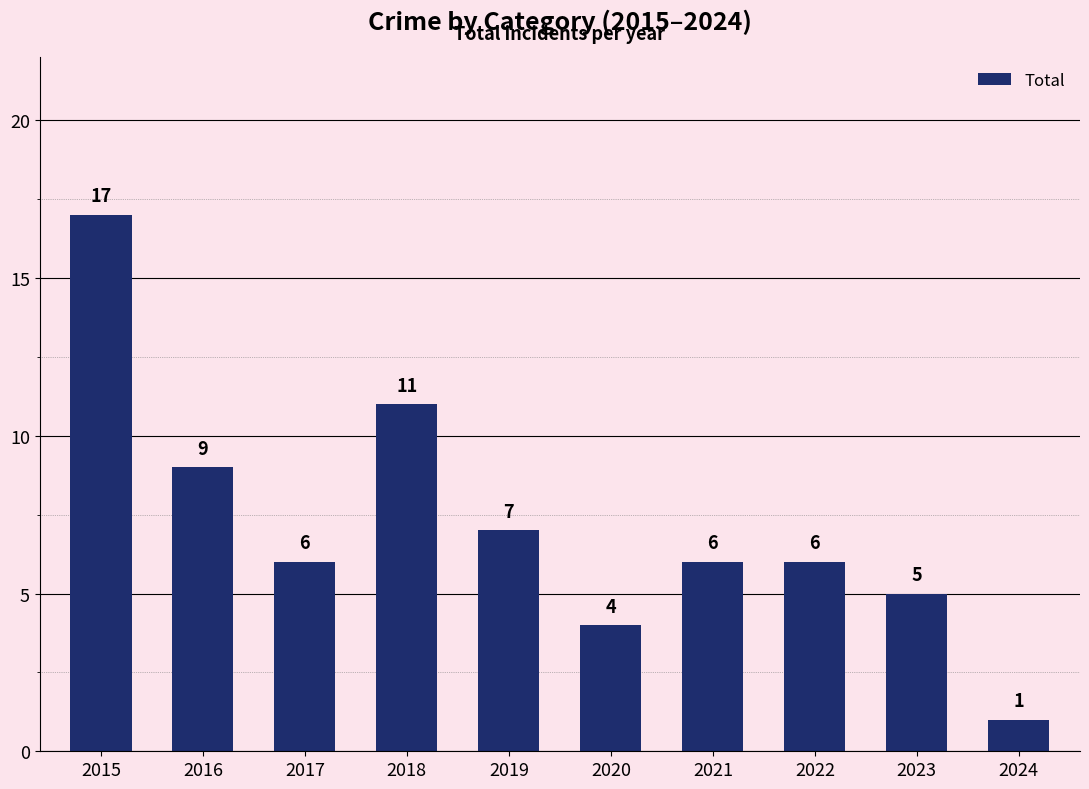

What is the sum of the values at 2019 and 2017?

13